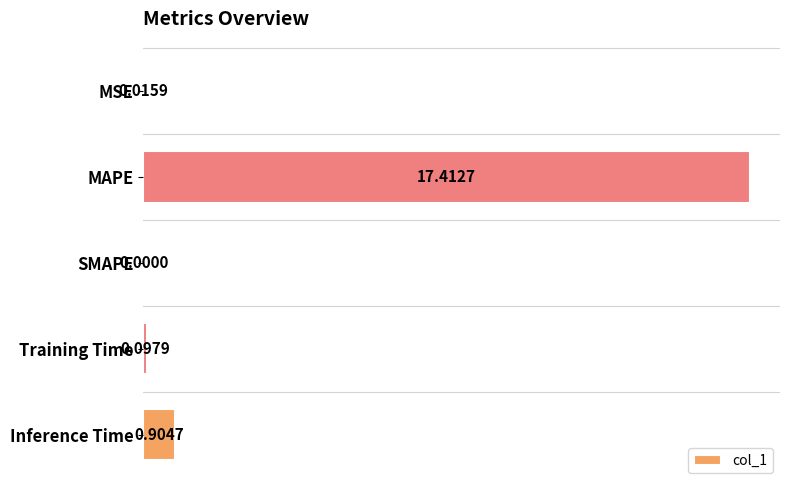

Where is the data nearest to the value 8?

Inference Time